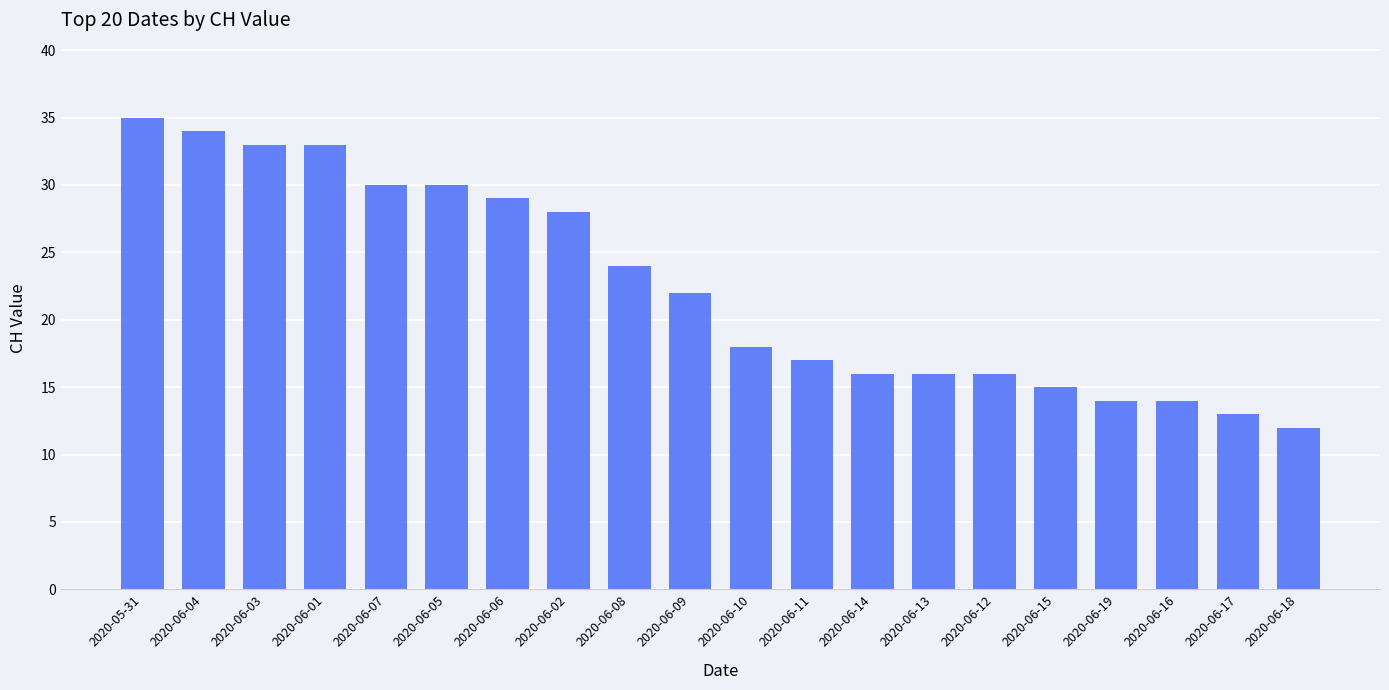

Which category has the highest value across all series?

2020-05-31